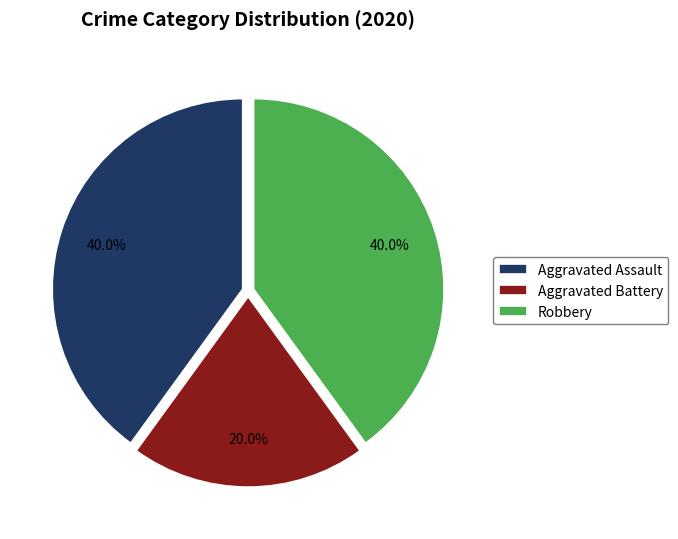

To the nearest percent, what percentage of the pie is Aggravated Assault?

40%